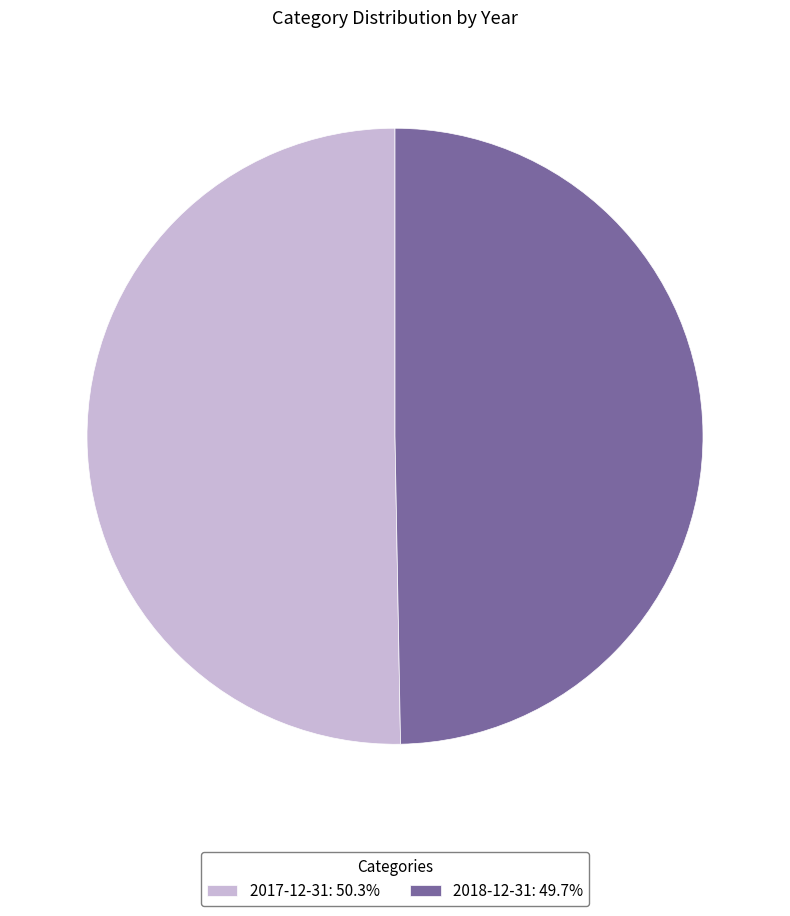

Is the sum of 2017-12-31: 50.3% and 2018-12-31: 49.7% greater than half?

Yes